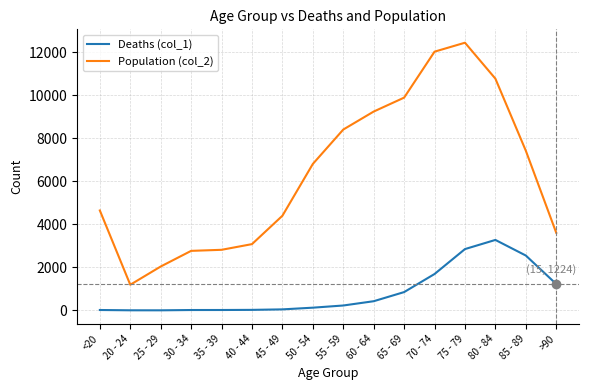

At which label does Population (col_2) reach its peak?

75 - 79